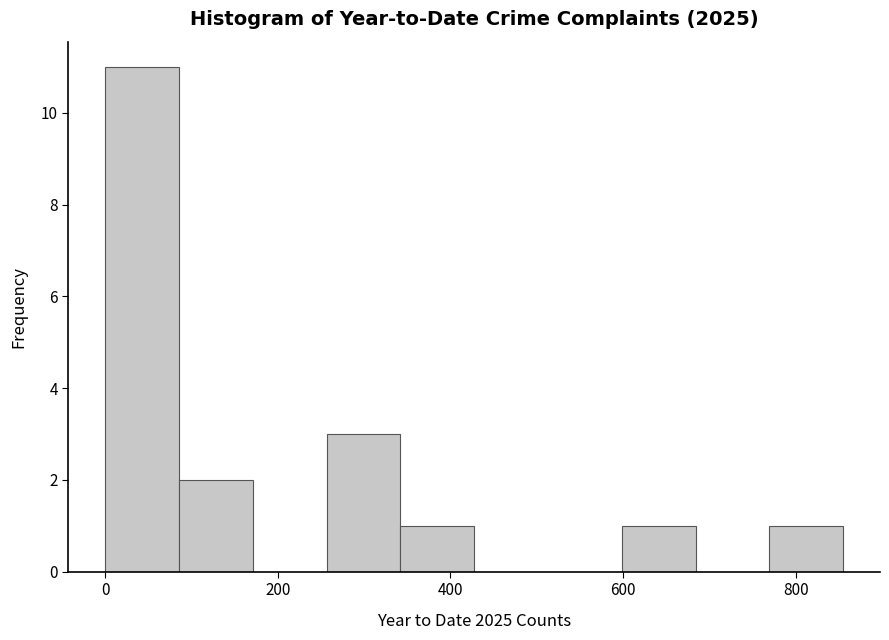

What is the height of the bar covering 760 to 860 on the x-axis? Neither the bar edges nor the heights are printed on the chart, so give them approximately, as read against the axes.

1